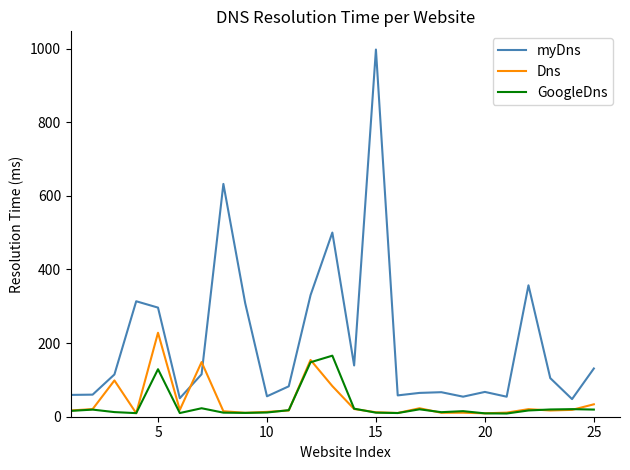

Which series has the largest range (max minus min)?

myDns